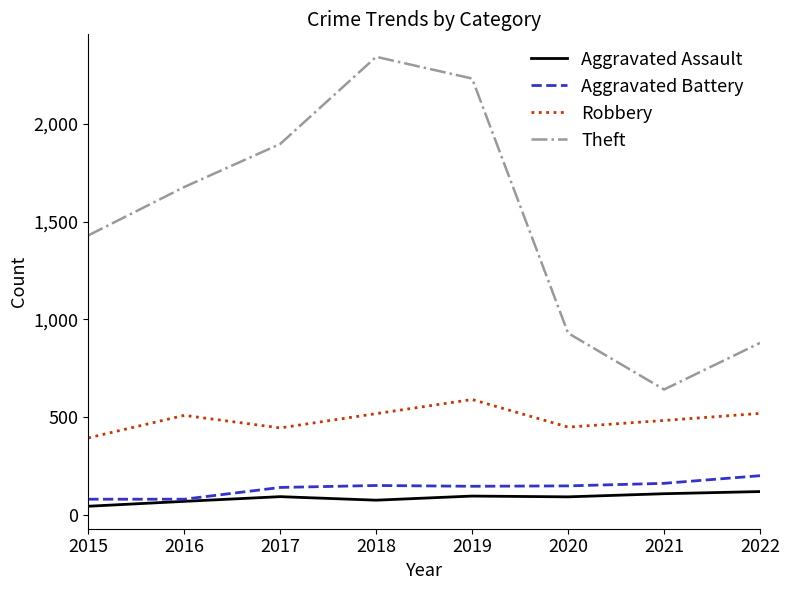

What is the difference between the highest and lowest values at 2020?

836